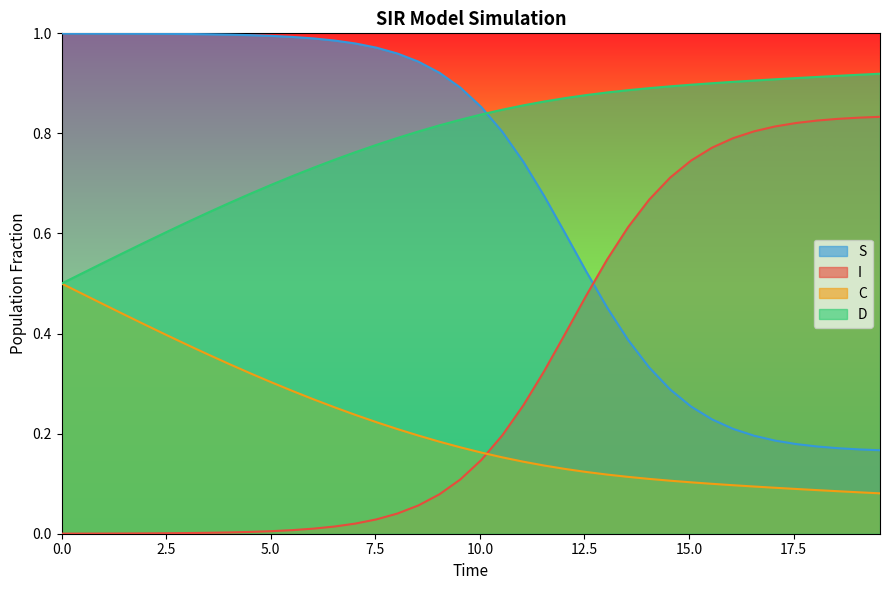

True or false: C has more than 0 points higher than both neighbors.

False